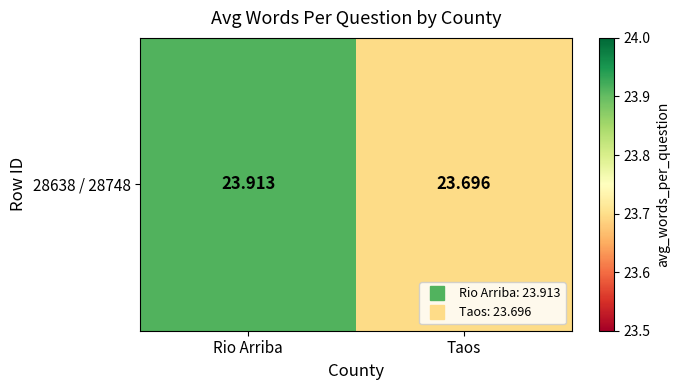

What is the sum of all values?

47.6